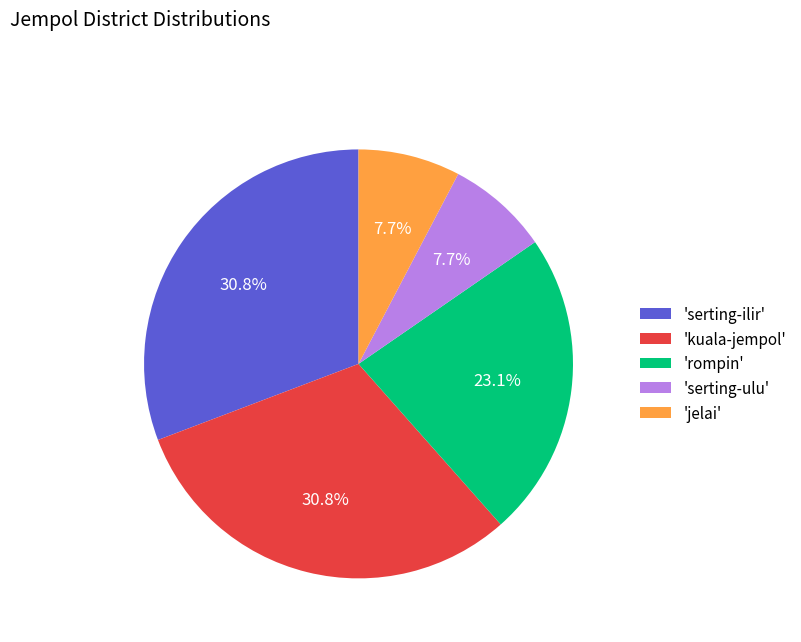

Is there a majority slice in this chart?

No